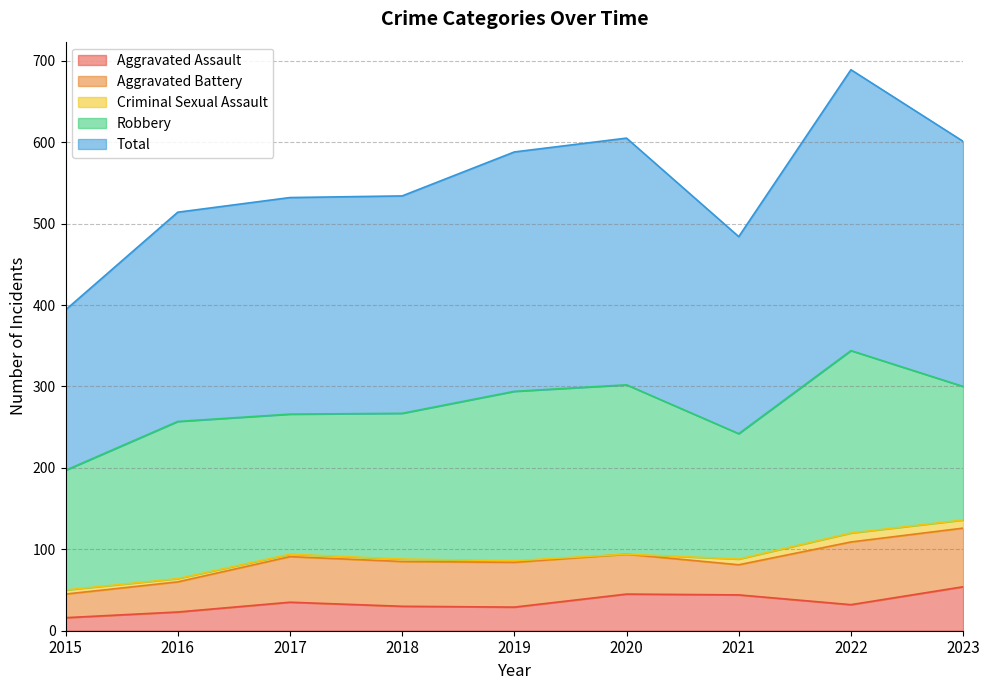

What is the difference between the second highest and minimum values in the Robbery series?

61